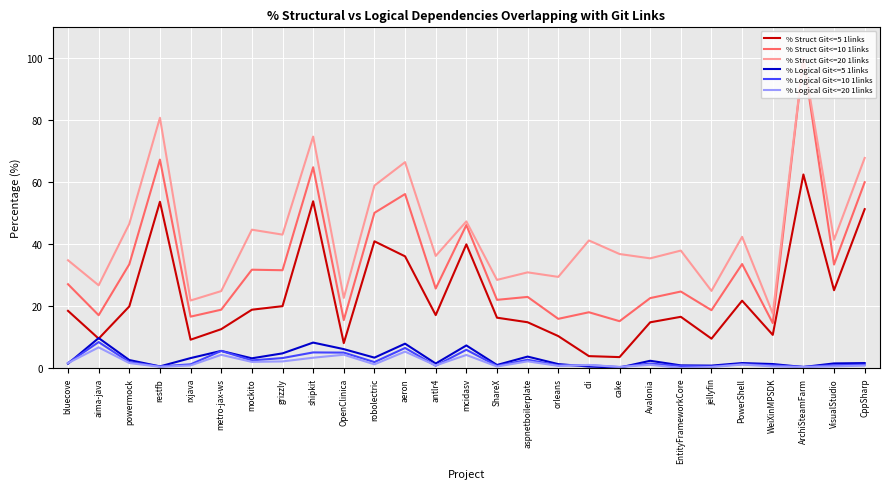

True or false: % Struct Git<=10 1links and % Logical Git<=5 1links intersect in this chart.

False